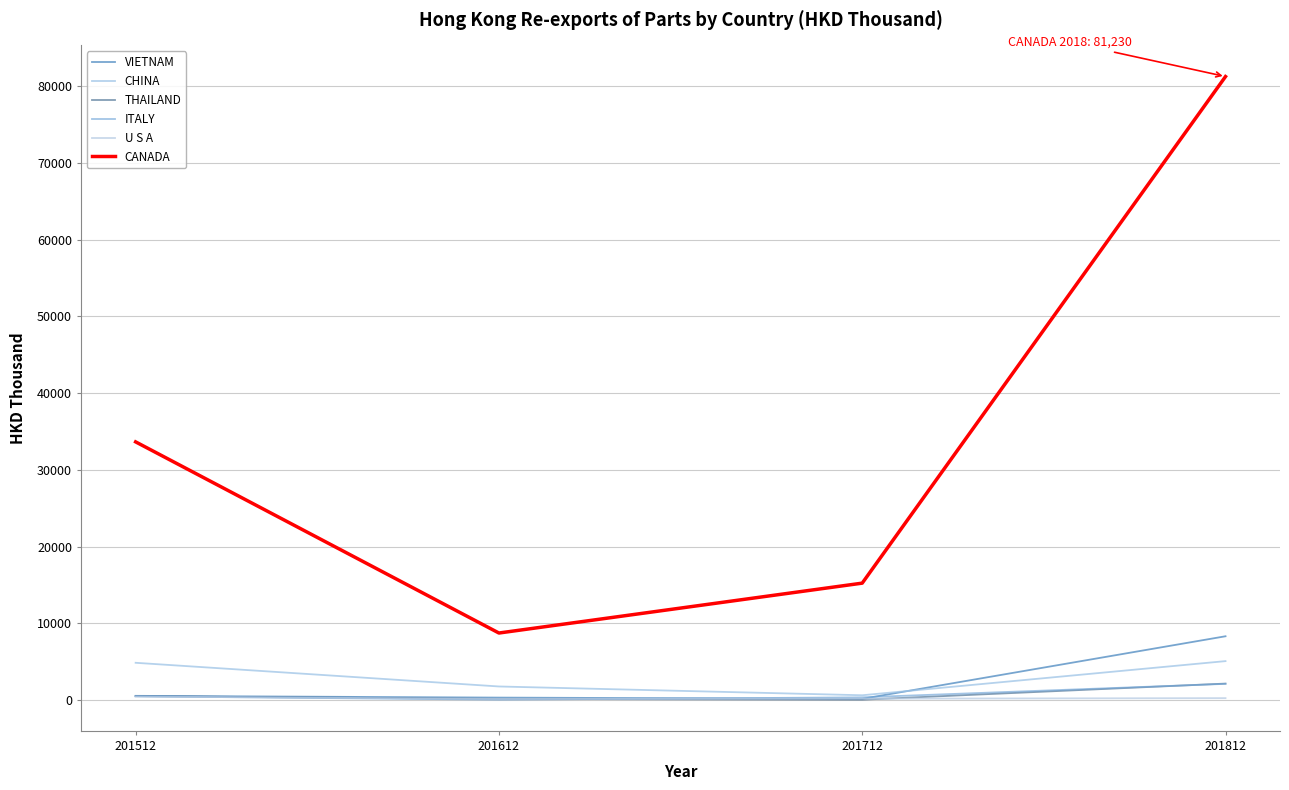

The CHINA series shows 1768.9 at 201612. True or false?

True